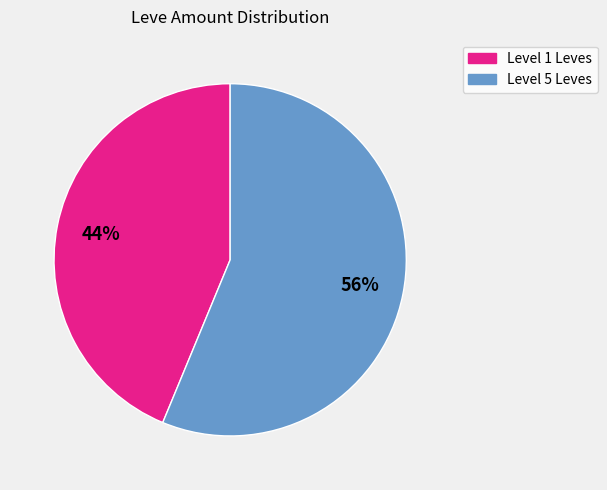

Which has a higher value, Level 5 Leves or Level 1 Leves?

Level 5 Leves